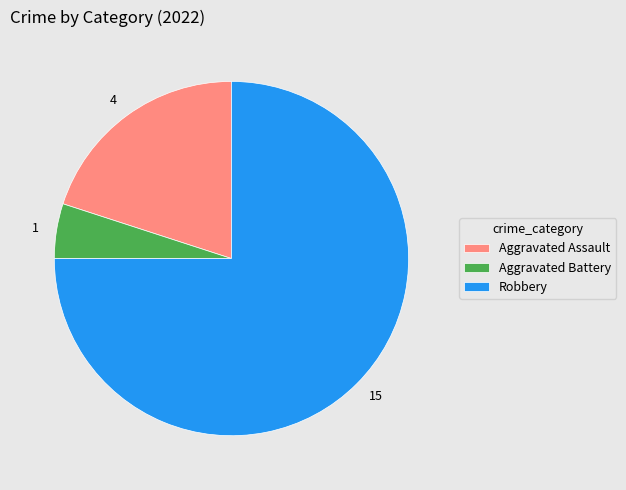

Is there a majority slice in this chart?

Yes